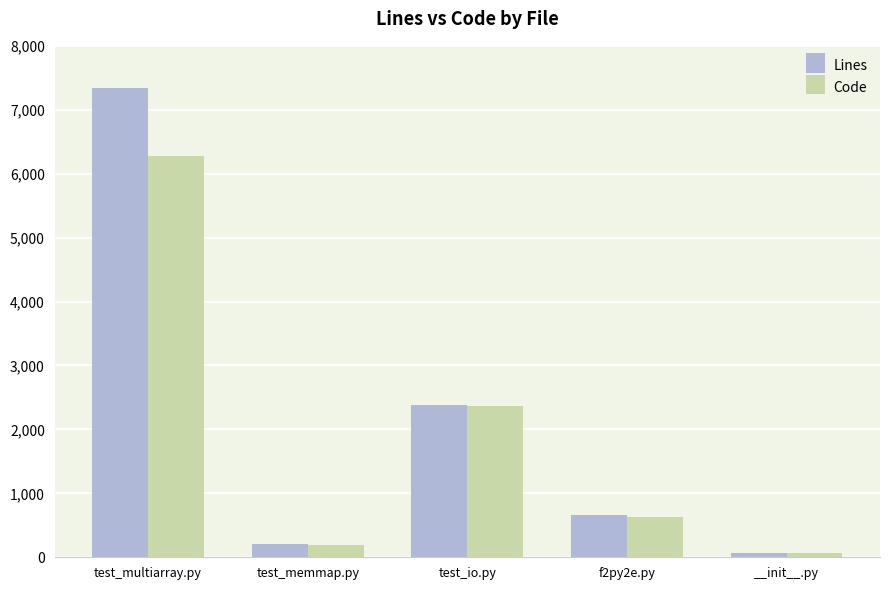

Which series has the widest spread of values?

Lines